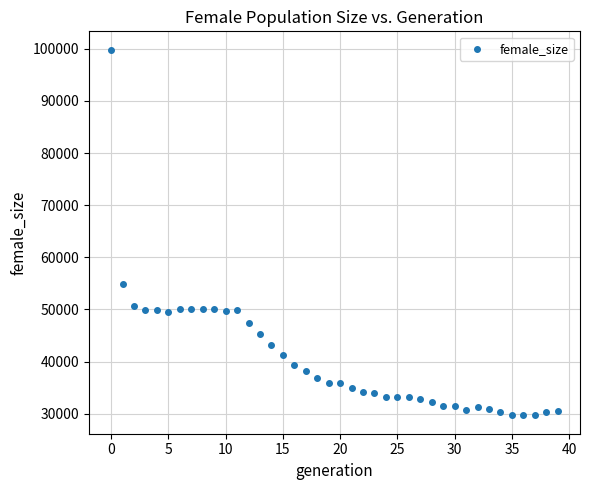

What Y value in the scatter plot is closest to 64744?

54794